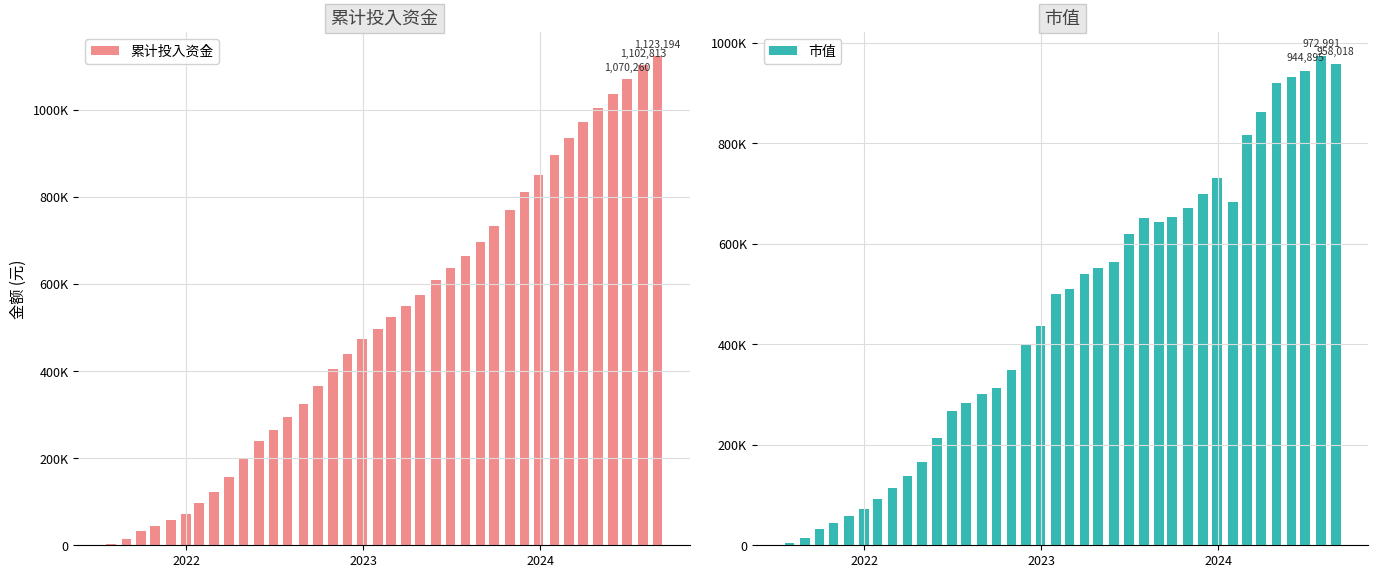

Is it true that 累计投入资金 equals 1071970.9 at 24?

False